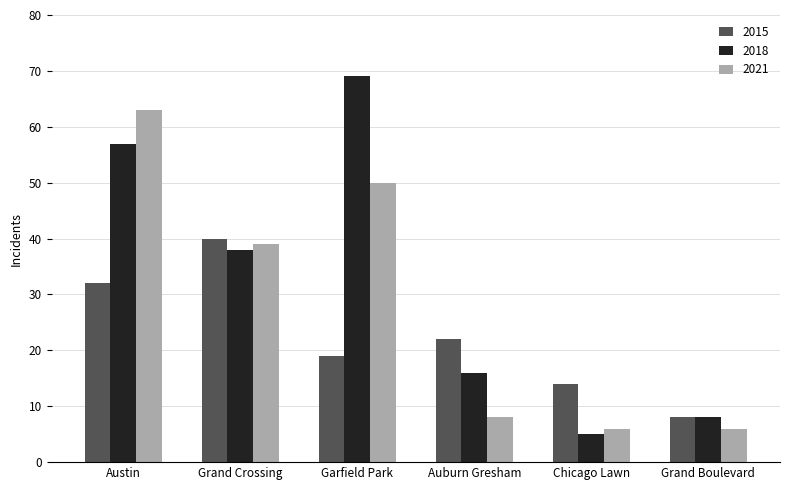

The value of 2018 at Chicago Lawn is 5. True or false?

True